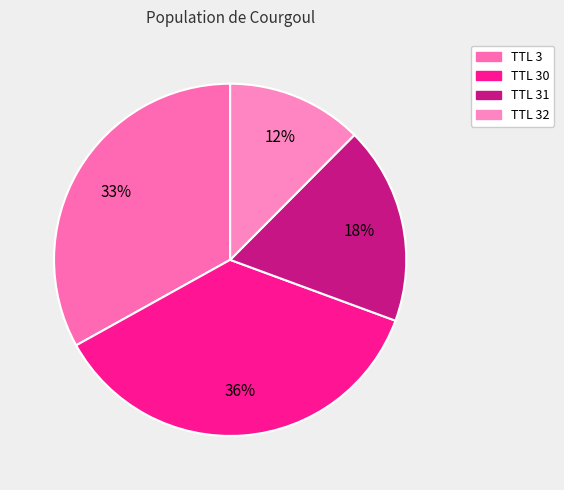

Is there any slice that represents more than half of the pie?

No